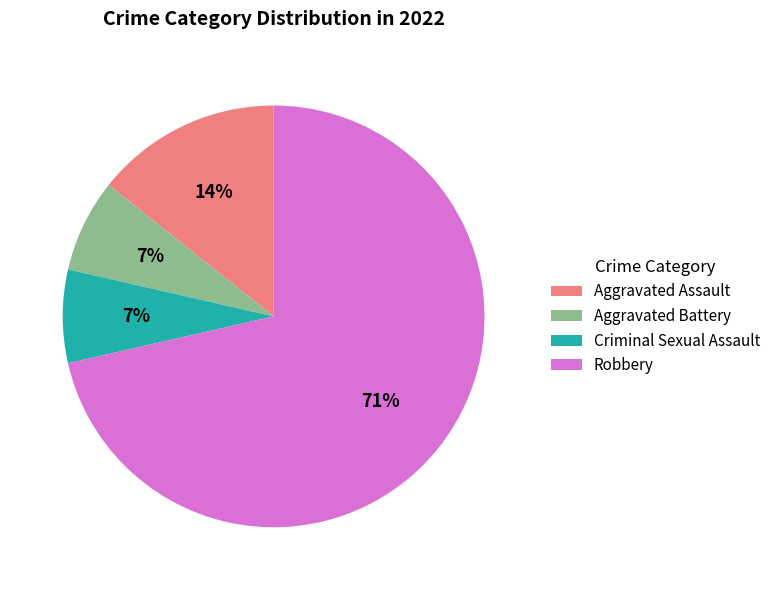

Is the sum of Aggravated Assault and Aggravated Battery greater than half?

No